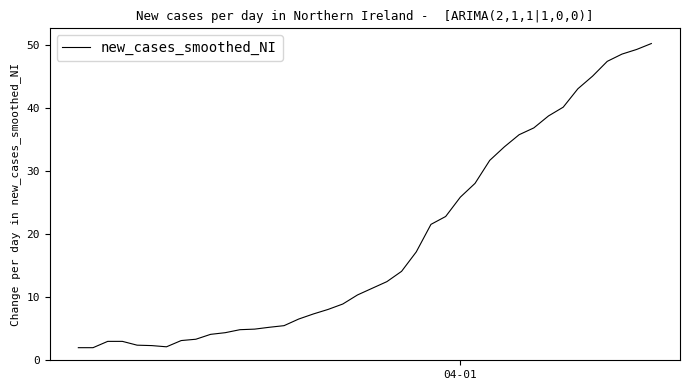

What is the difference between the maximum and minimum values?

48.3